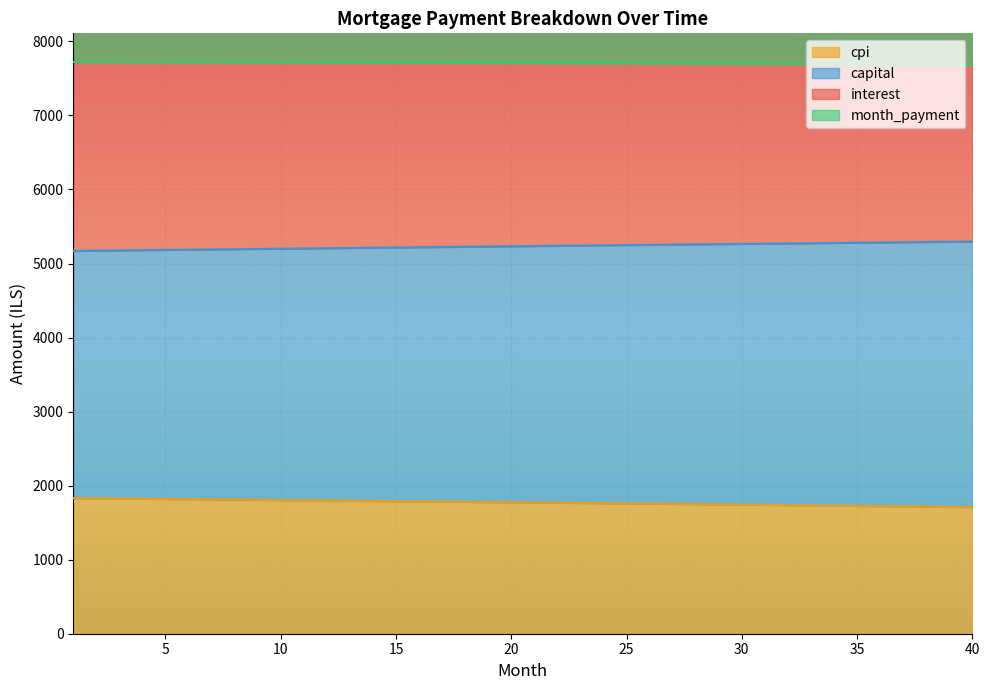

At which category is the sum across all series the highest?

1